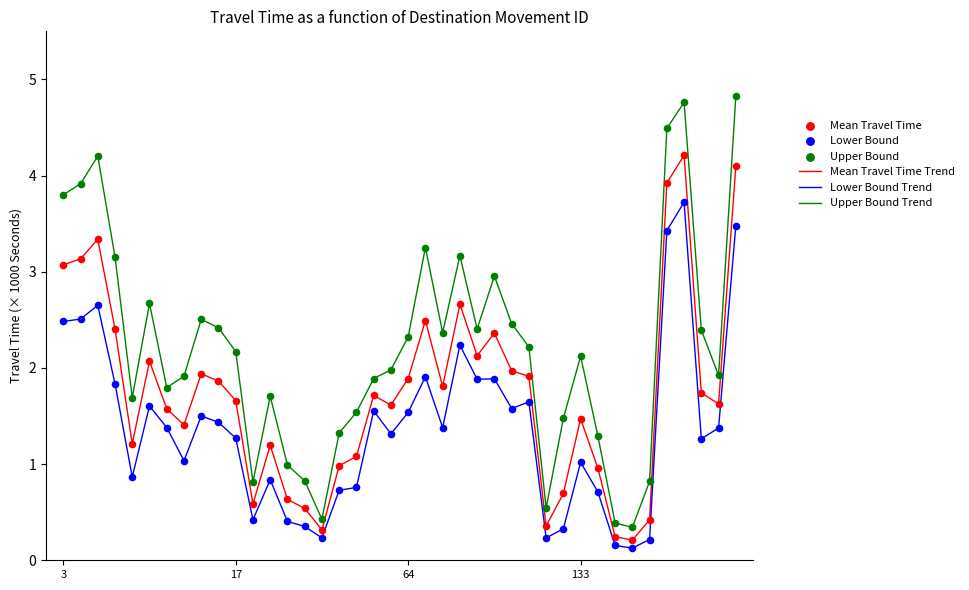

Which series has the largest total across all categories?

Upper Bound Trend